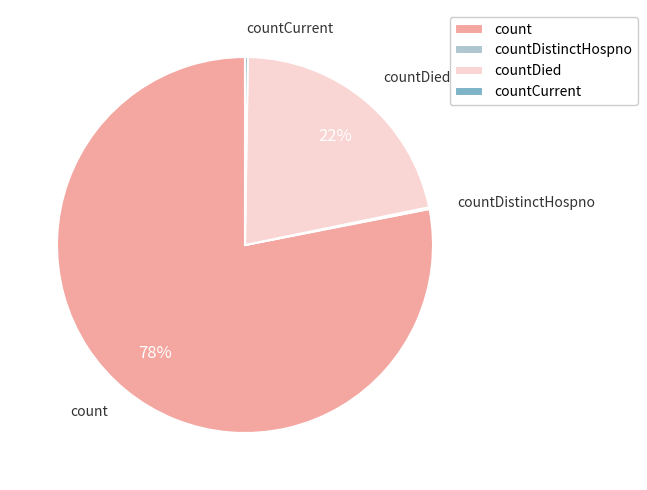

Combined, do countDied and count account for over 50%?

Yes